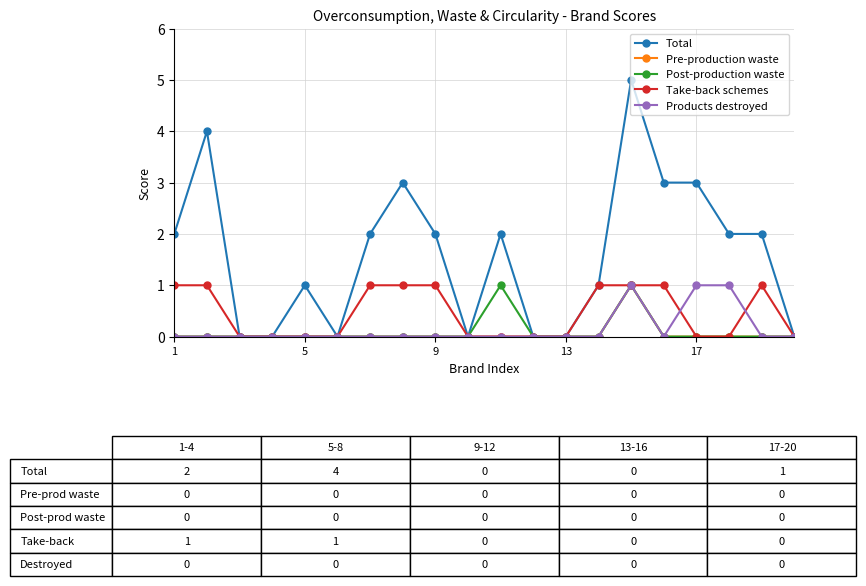

Which series has the largest range (max minus min)?

Total